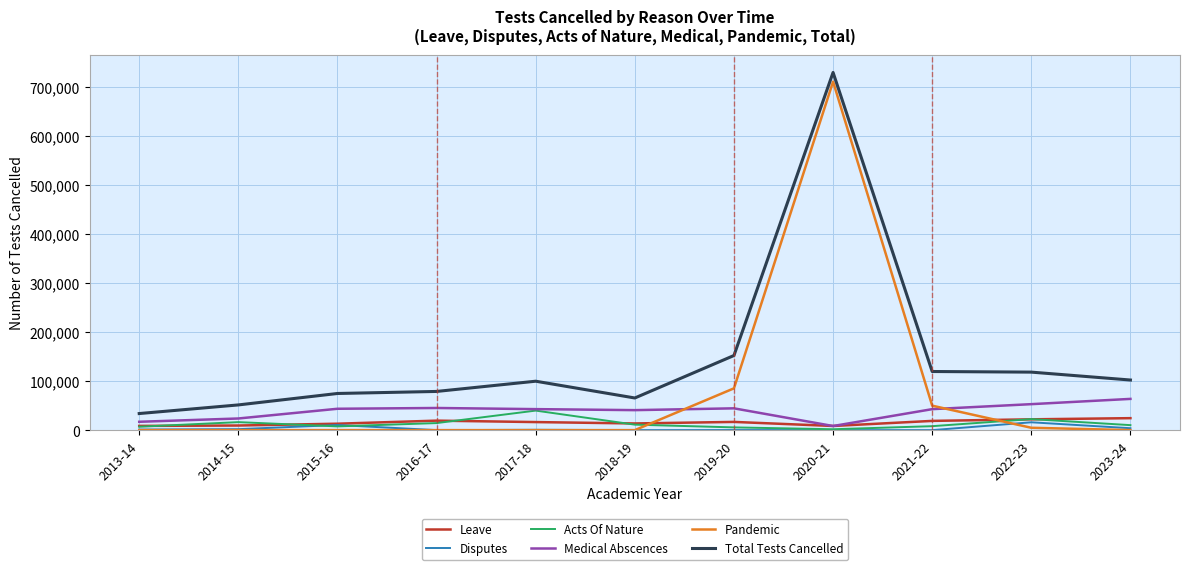

What is the greatest value displayed?

728968